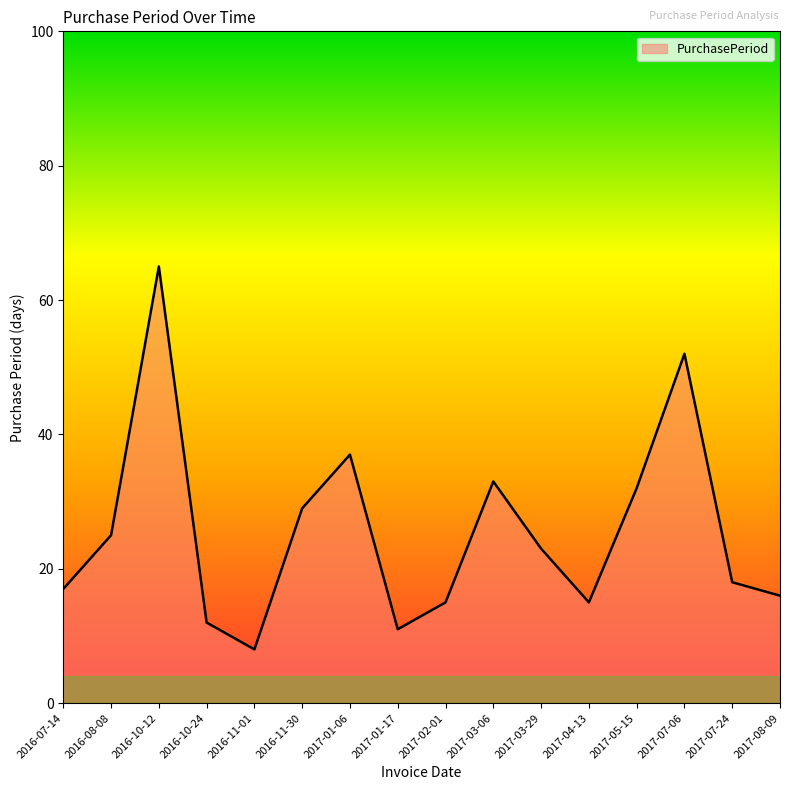

What is the average value?

26